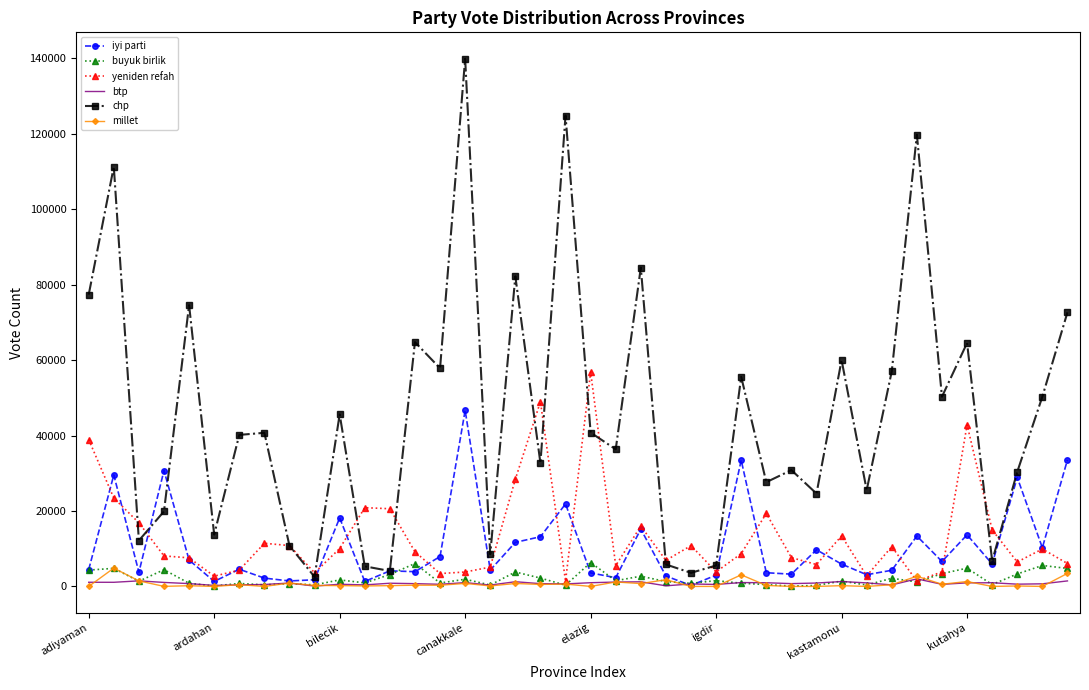

Which series has the widest spread of values?

chp